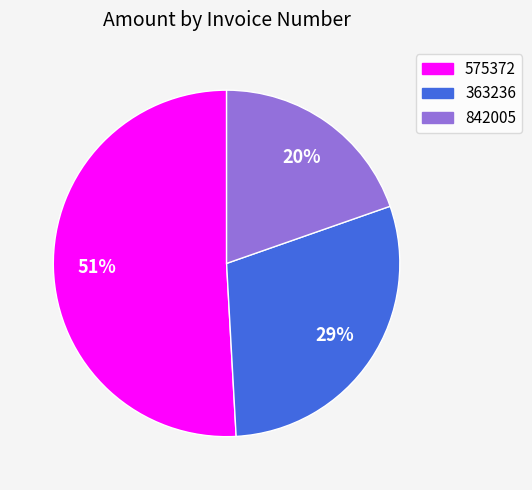

To the nearest percent, what is the difference between the largest and smallest slice percentages?

31%